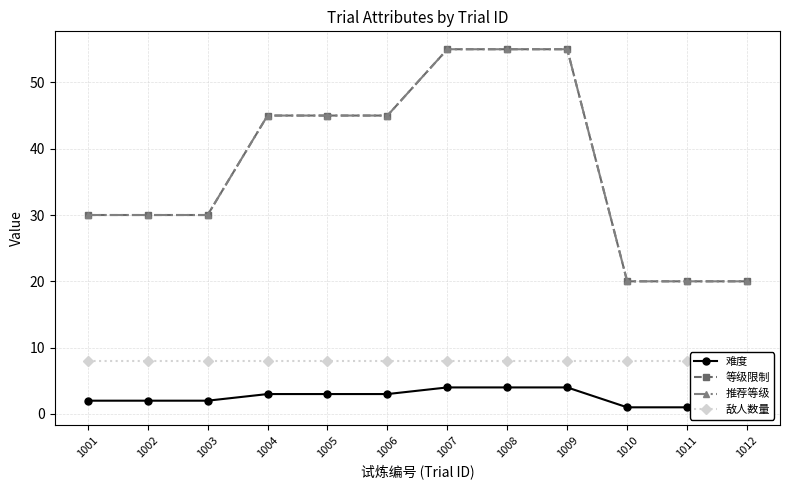

True or false: 推荐等级 and 等级限制 intersect in this chart.

False